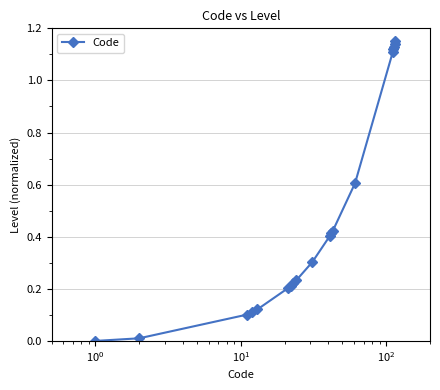

What is the average value?

0.5